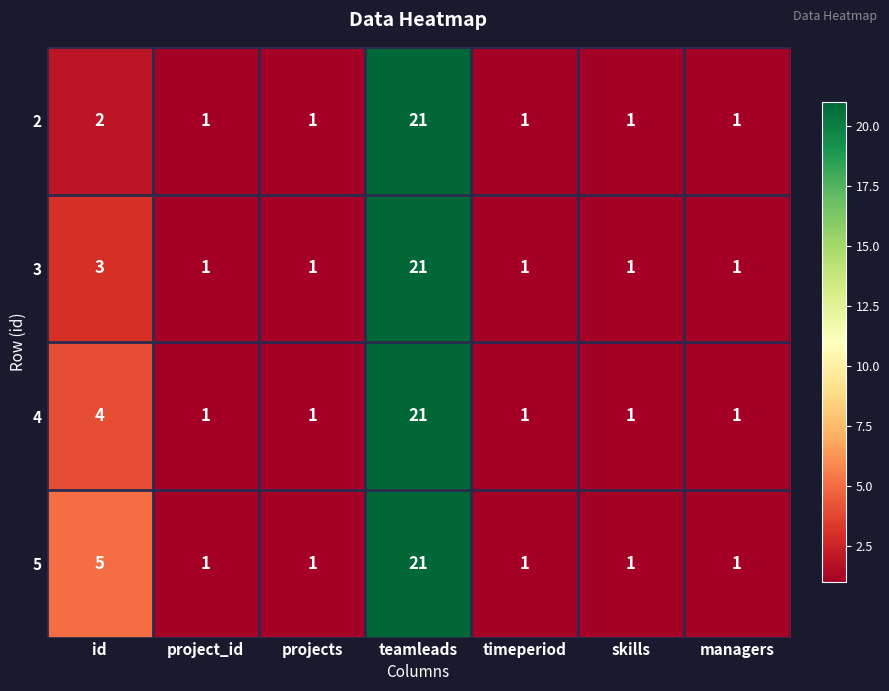

At how many categories does at least one series exceed 17?

1